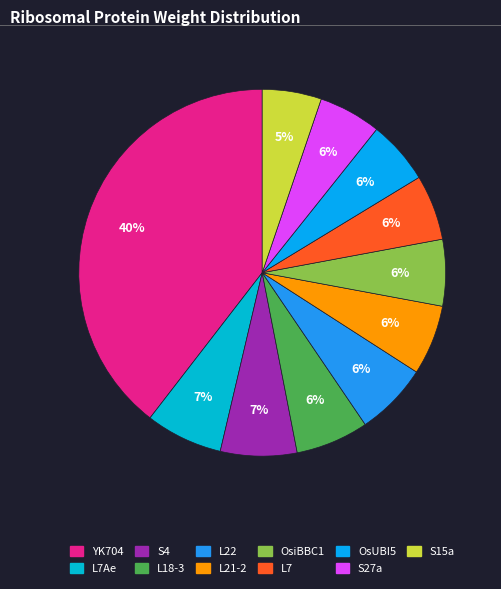

Rank the categories by value from highest to lowest.

YK704, L7Ae, S4, L18-3, L22, L21-2, OsiBBC1, L7, OsUBI5, S27a, S15a